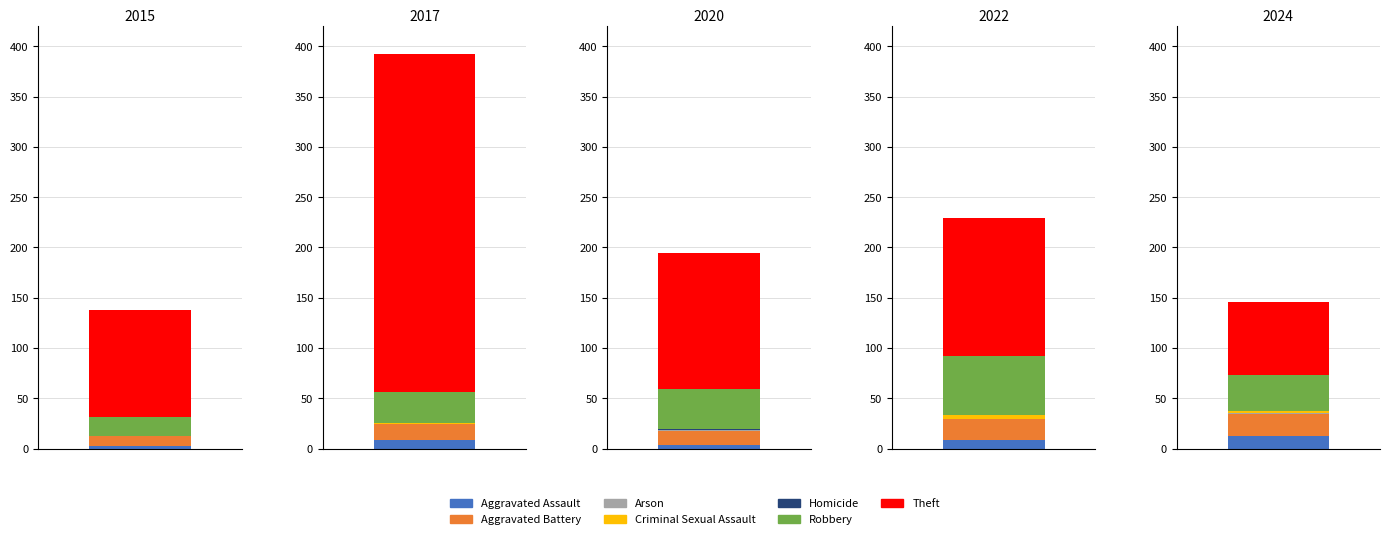

What is the difference between the 2022 values at Homicide and Robbery?

59